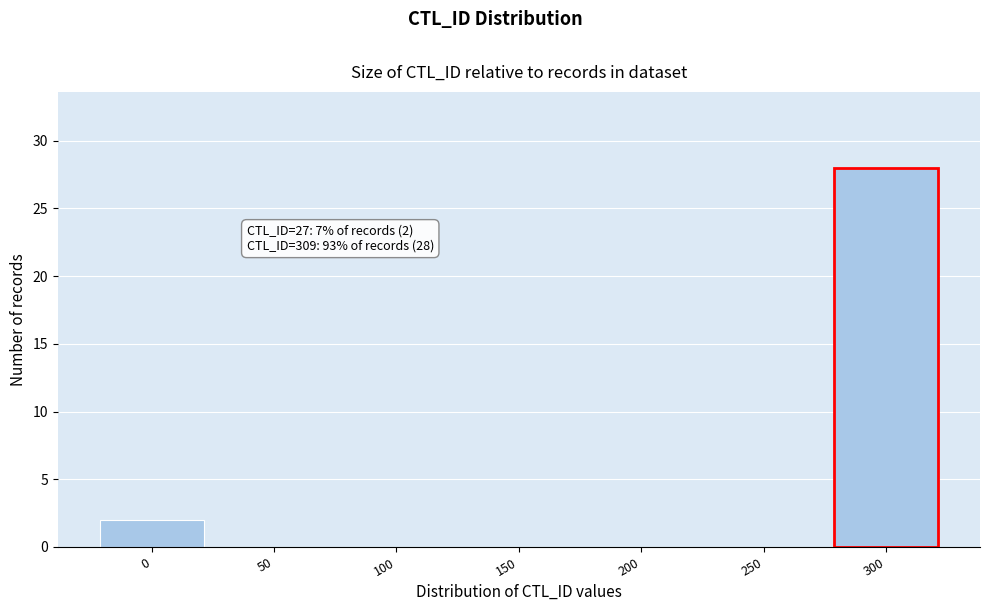

Reading left to right, list all the values displayed in this chart.

0=2	50=0	100=0	150=0	200=0	250=0	300=28